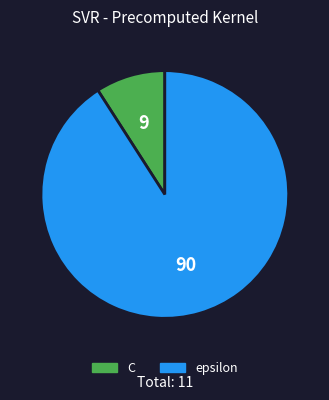

Between epsilon and C, which is larger?

epsilon